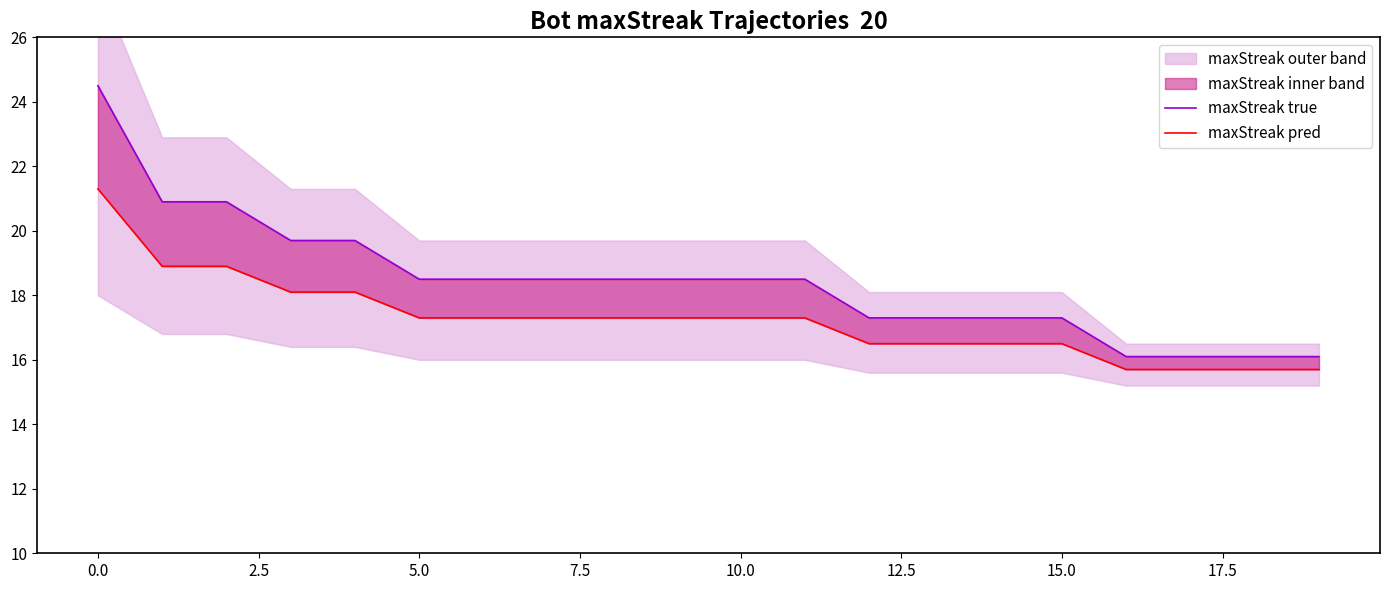

Rank the series by their maximum value, from lowest to highest.

maxStreak pred, maxStreak true